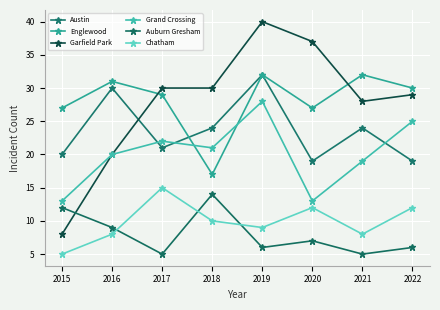

How many values in the Grand Crossing series are below 21?

4